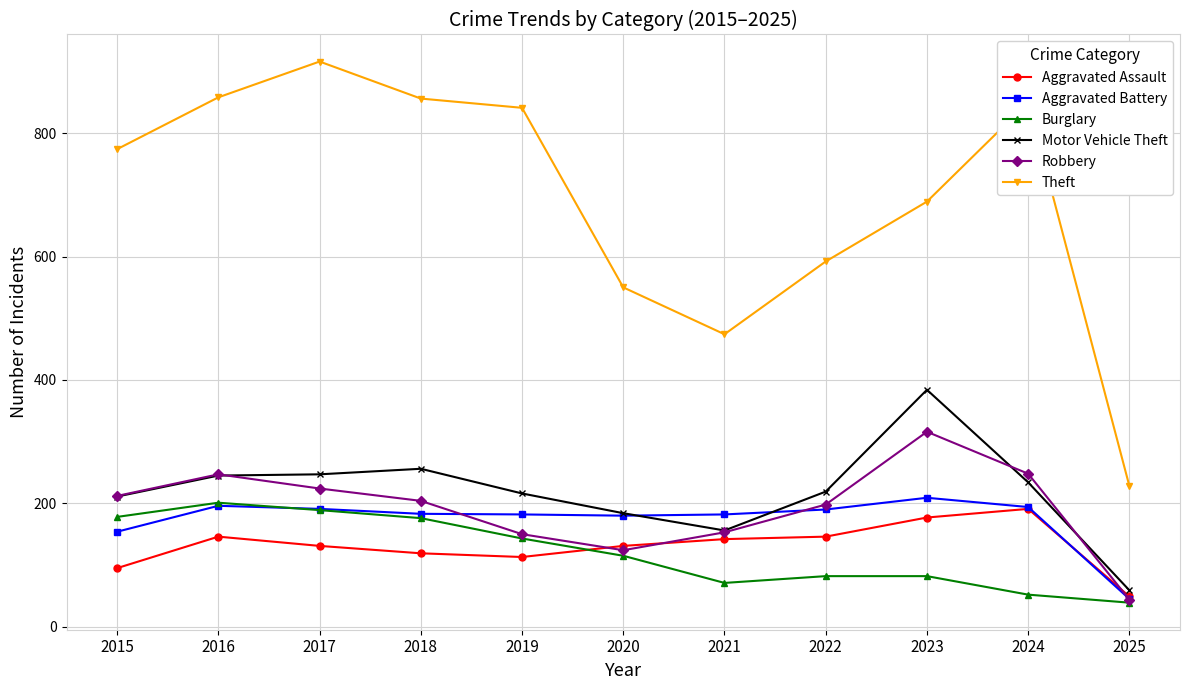

What is the value of the Motor Vehicle Theft point at the 2nd from the left?

245